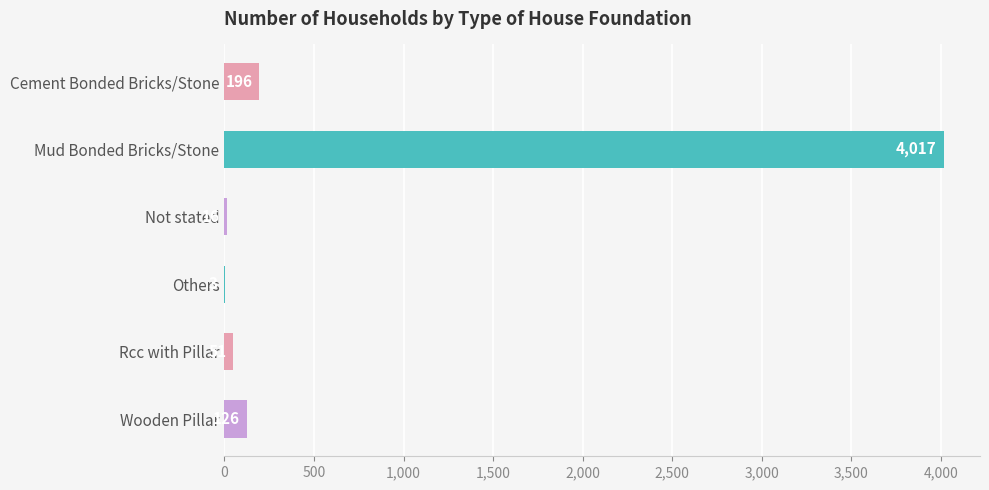

What is the sum of all values?

4409